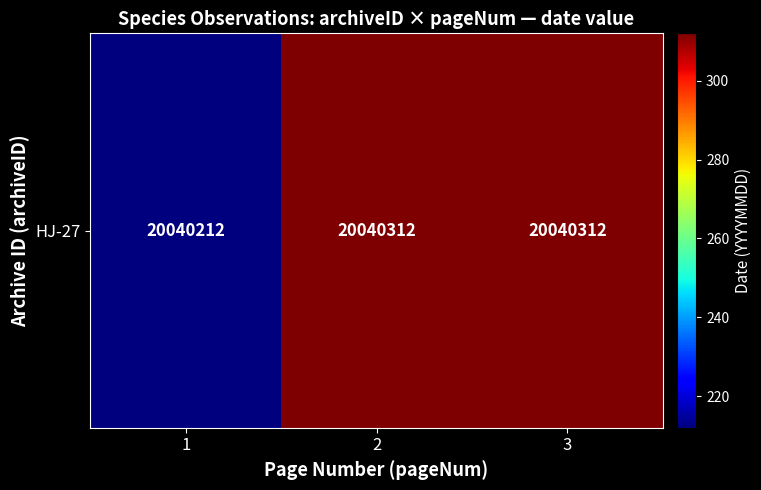

True or false: the data shows 29655430 at 2.

False